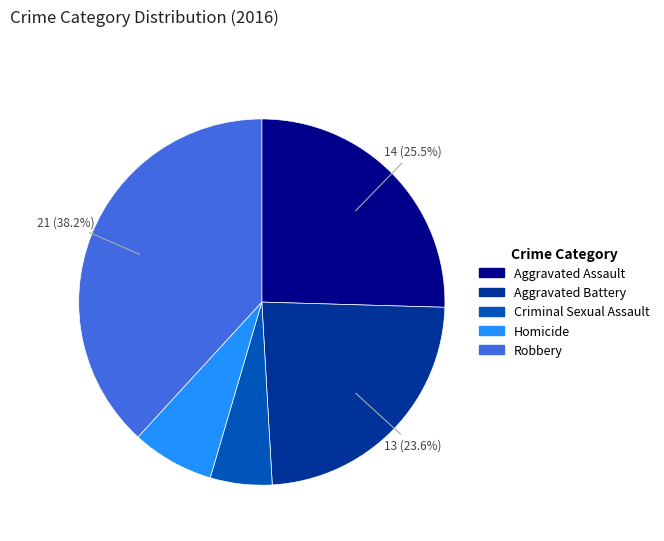

To the nearest percent, what portion does Aggravated Battery represent?

24%